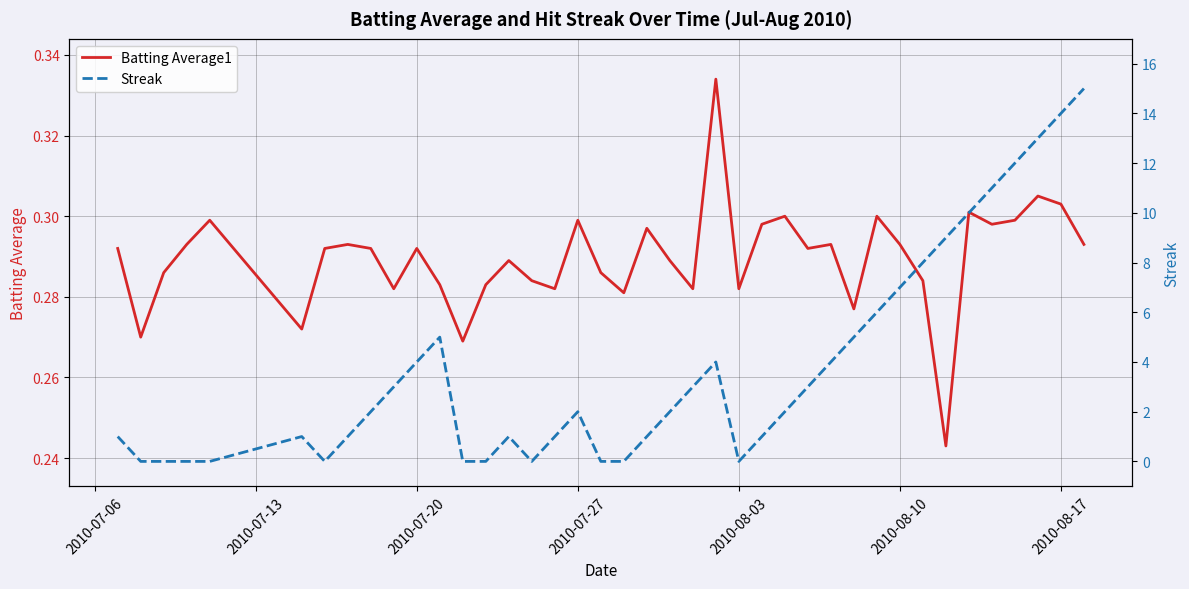

In Streak, how many points are lower than both neighbors (excluding endpoints)?

3